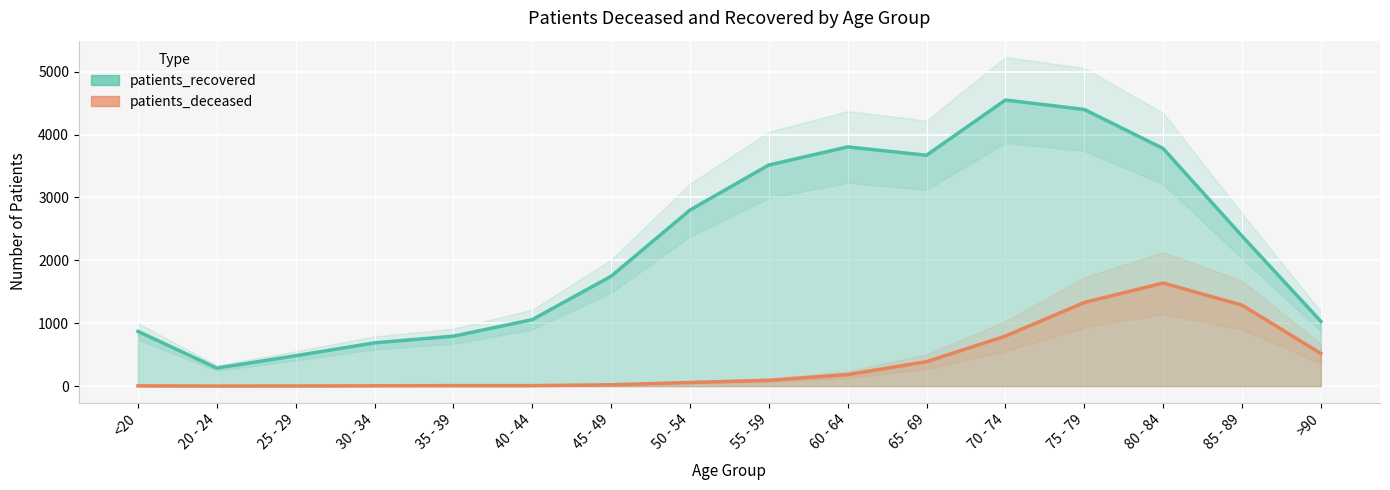

The value of patients_recovered at 80 - 84 is 6069. True or false?

False